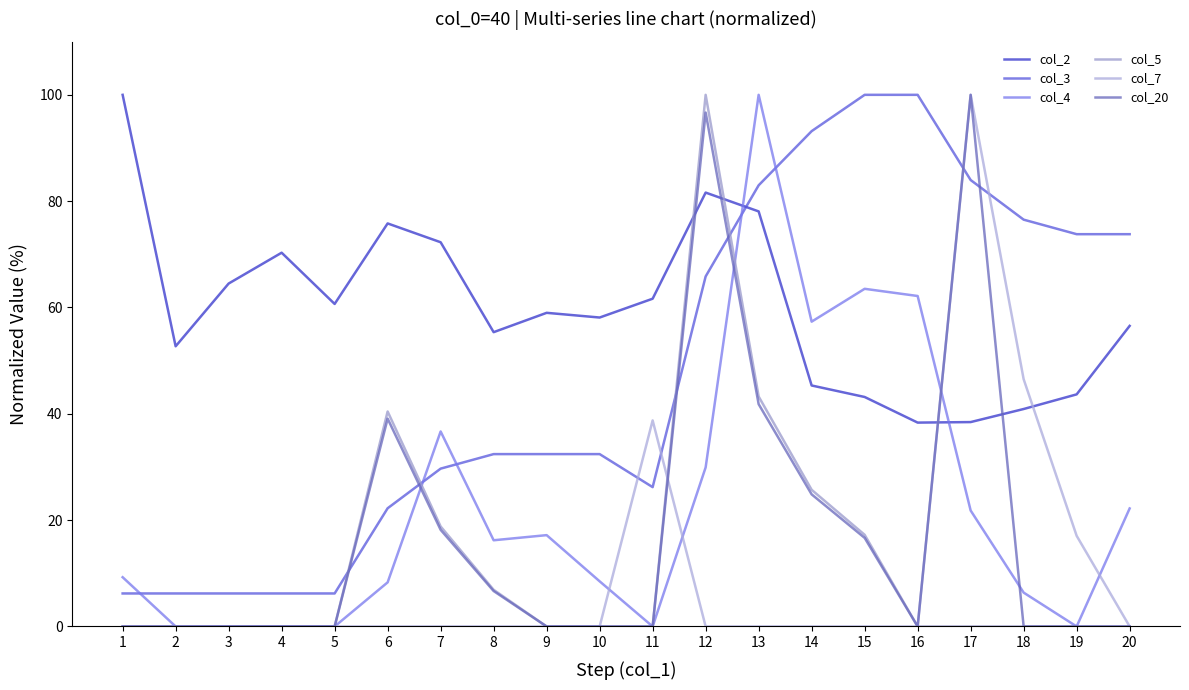

Which series ends up on top after the final intersection of col_7 and col_20?

col_20